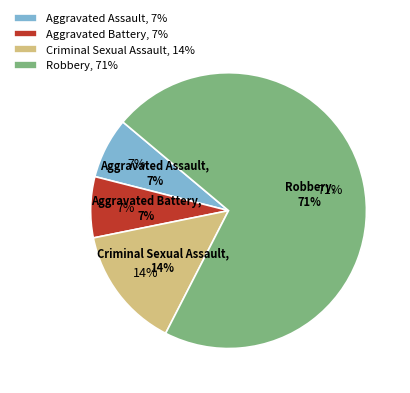

True or false: Robbery accounts for 62% of the total.

False